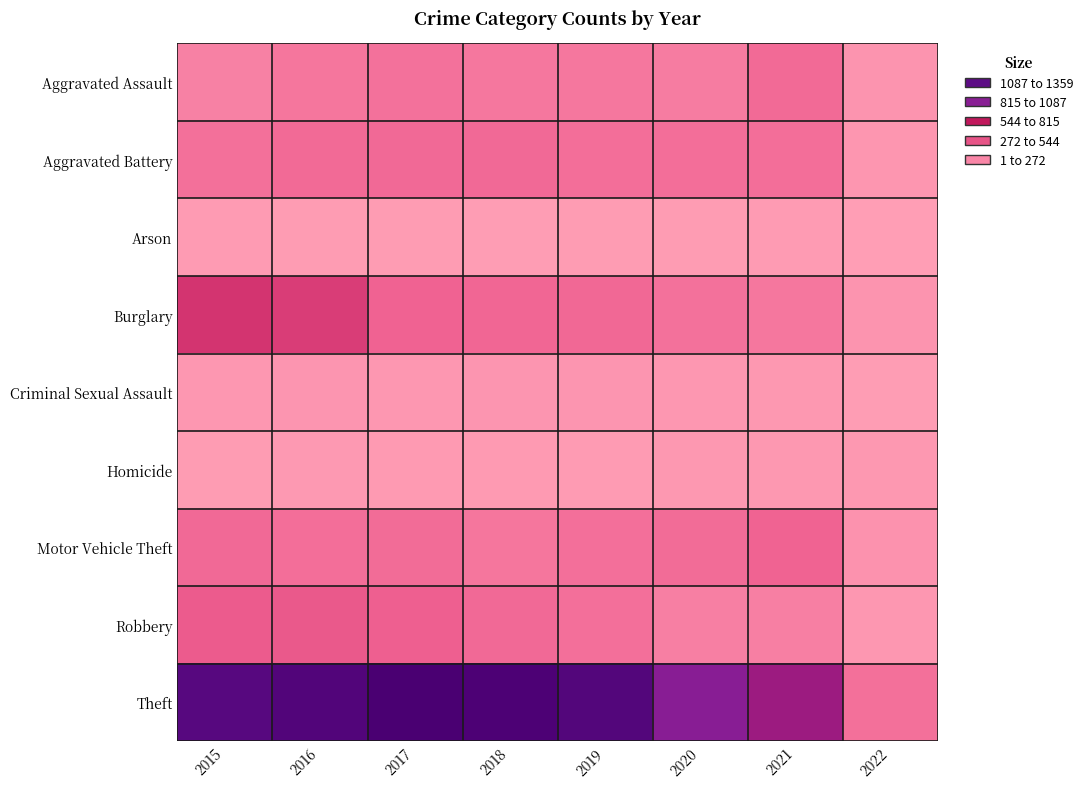

How many series are shown in this chart?

9